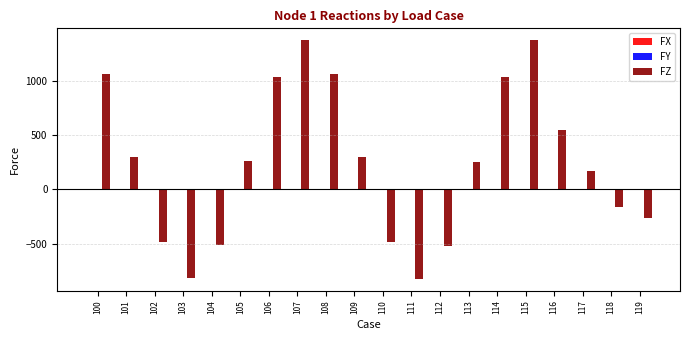

Is it true that FZ equals 623.9 at 106?

False